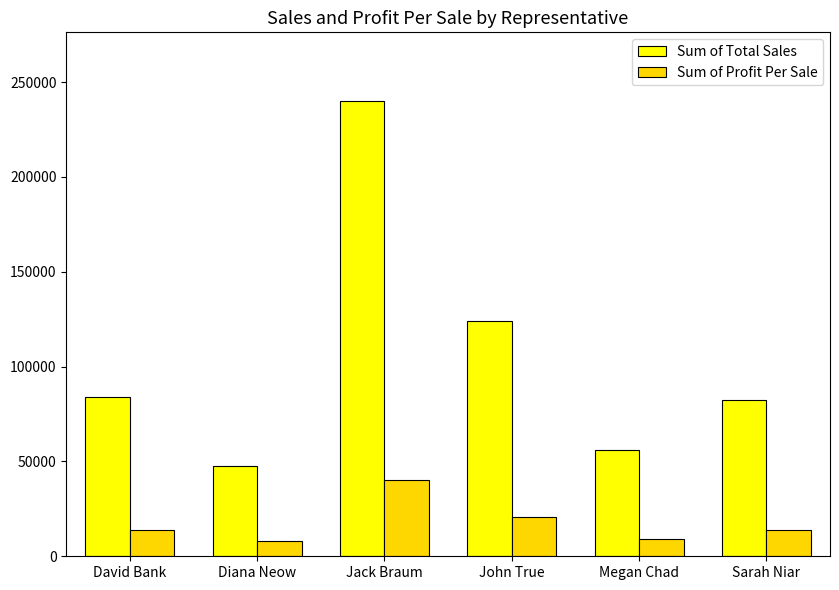

List the series in order of their peak value, lowest first.

Sum of Profit Per Sale, Sum of Total Sales